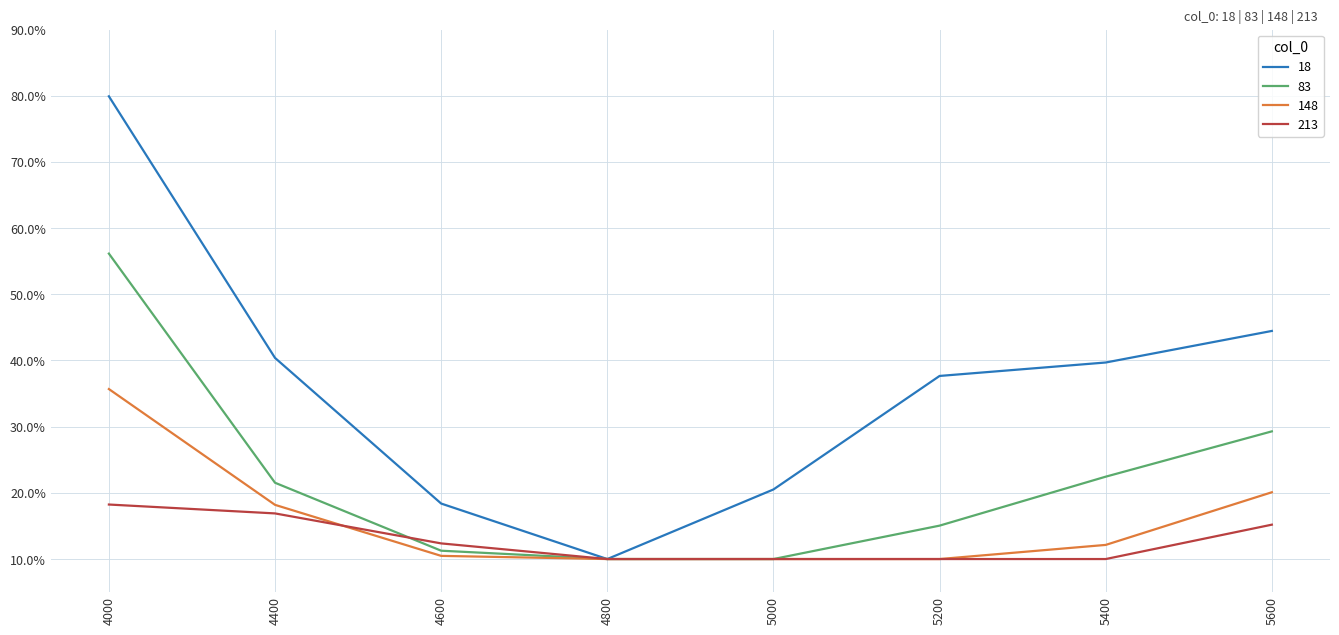

The 18 series shows 0.7 at 5600. True or false?

False